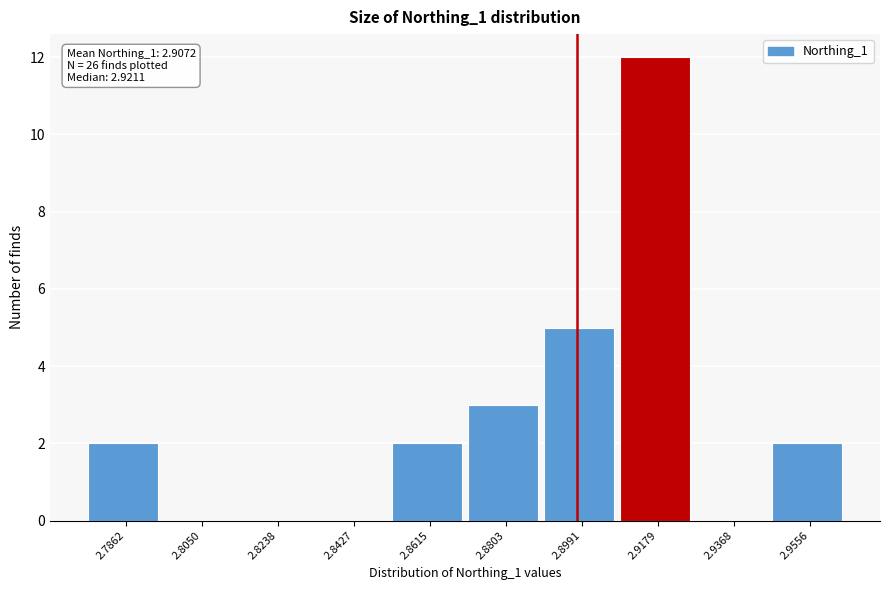

Reading left to right, extract all data points from this chart.

2.7862=2	2.8050=0	2.8238=0	2.8427=0	2.8615=2	2.8803=3	2.8991=5	2.9179=12	2.9368=0	2.9556=2